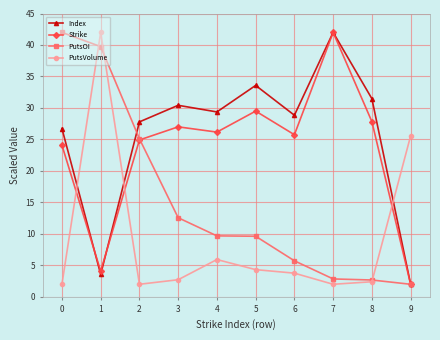

At which category does PutsVolume reach its first local peak?

1